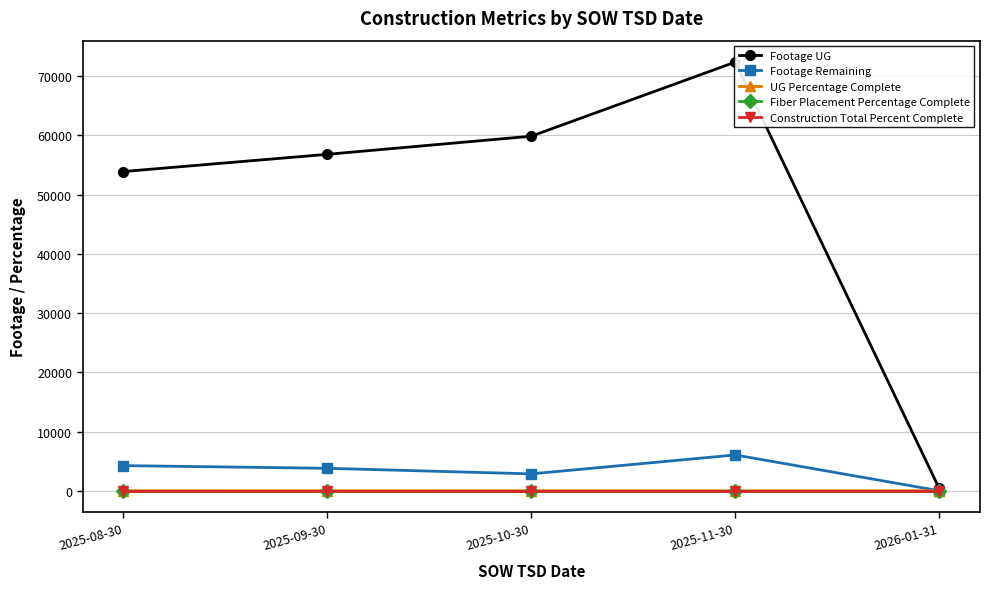

What is the lowest value of the Footage UG series?

388.0